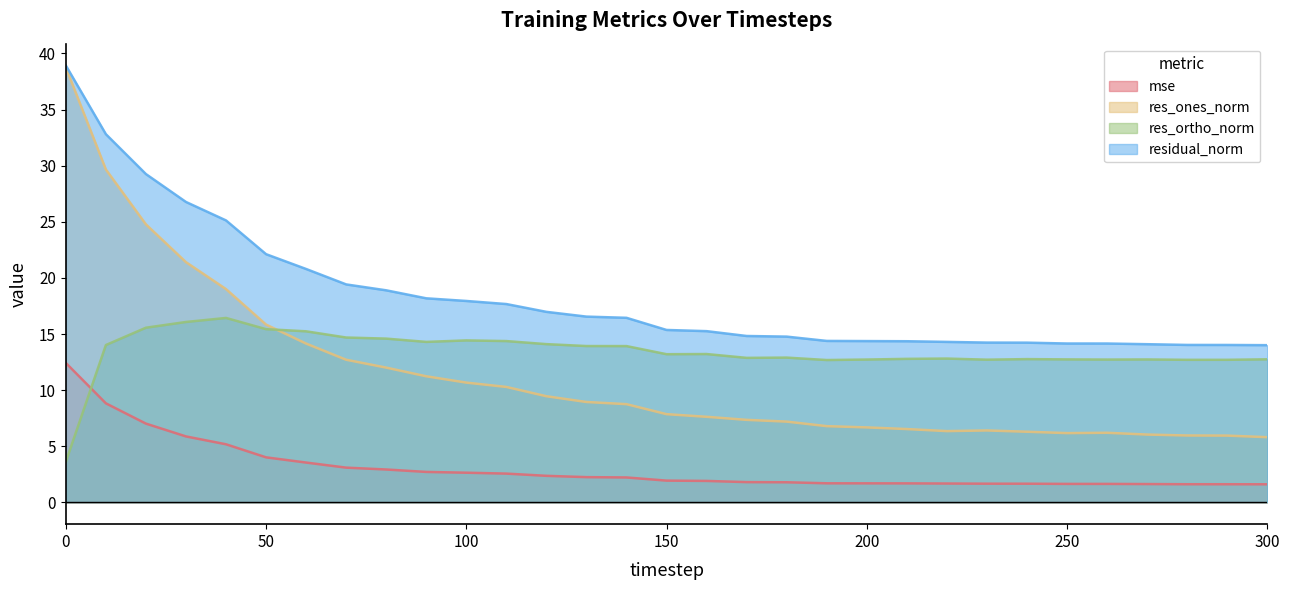

What is the smallest value displayed?

1.6